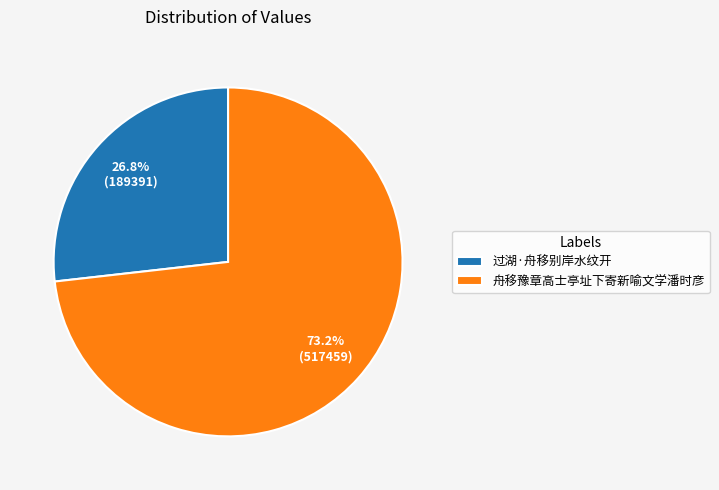

How many slices are in this pie chart?

2